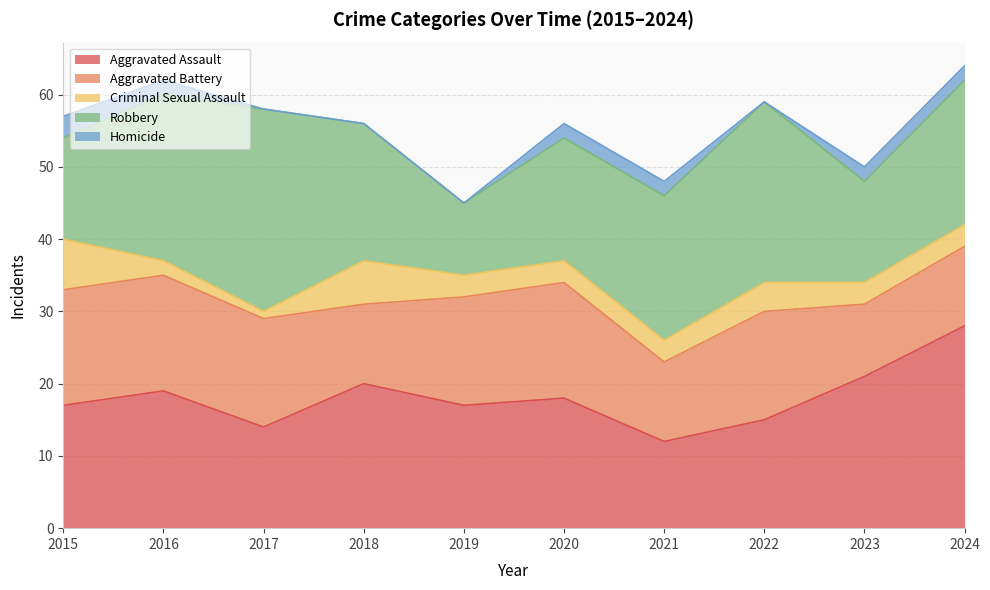

What is the maximum value for Robbery?

28